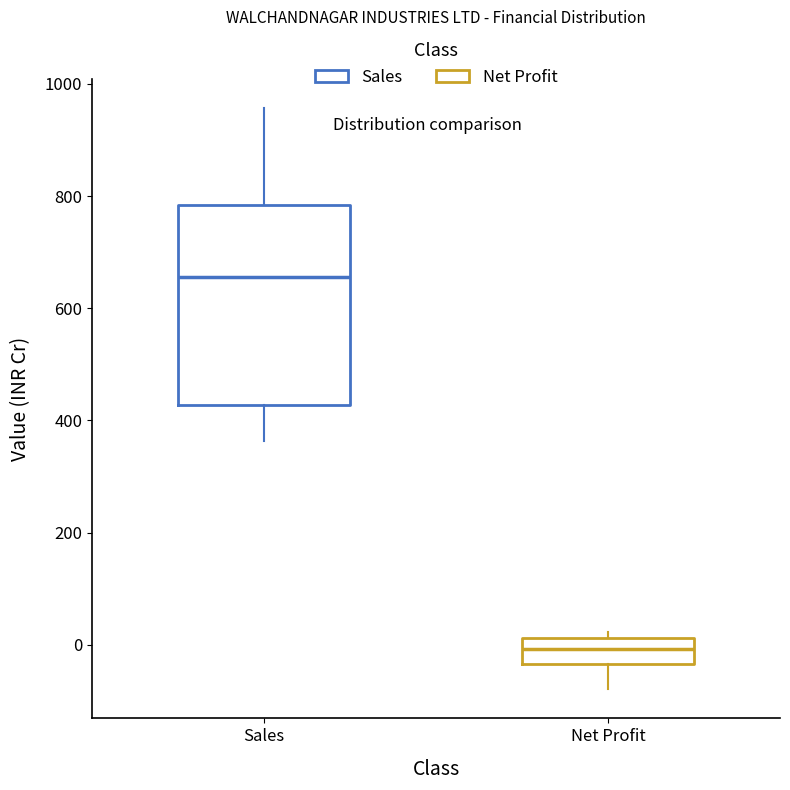

Which box's median line is the lowest?

Net Profit